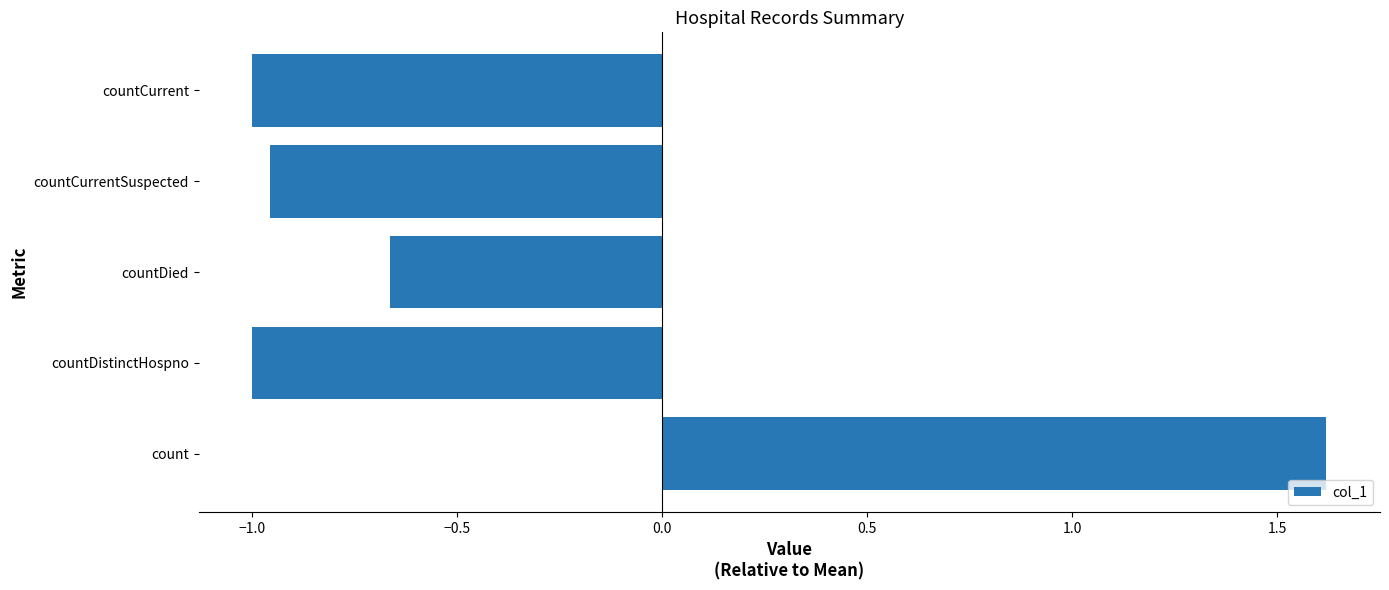

True or false: the data shows -0.5 at countCurrent.

False